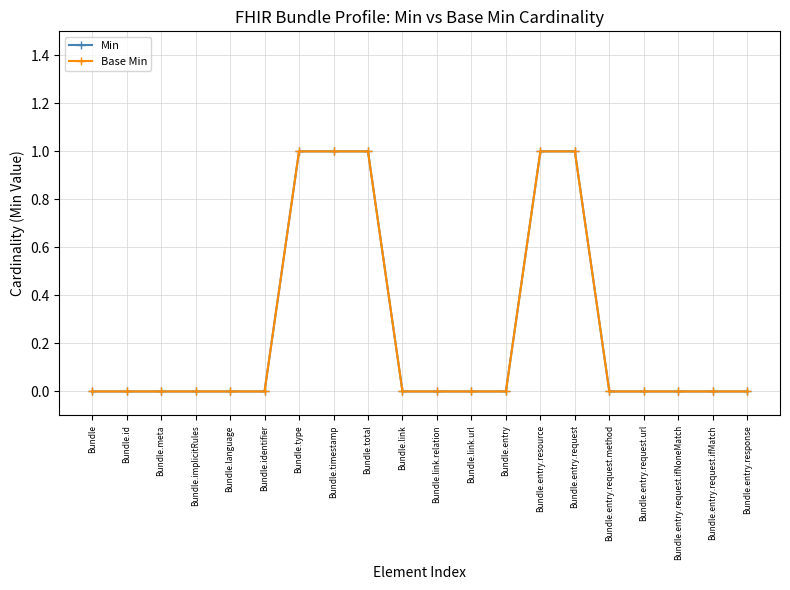

The Min series shows 0 at Bundle. True or false?

True